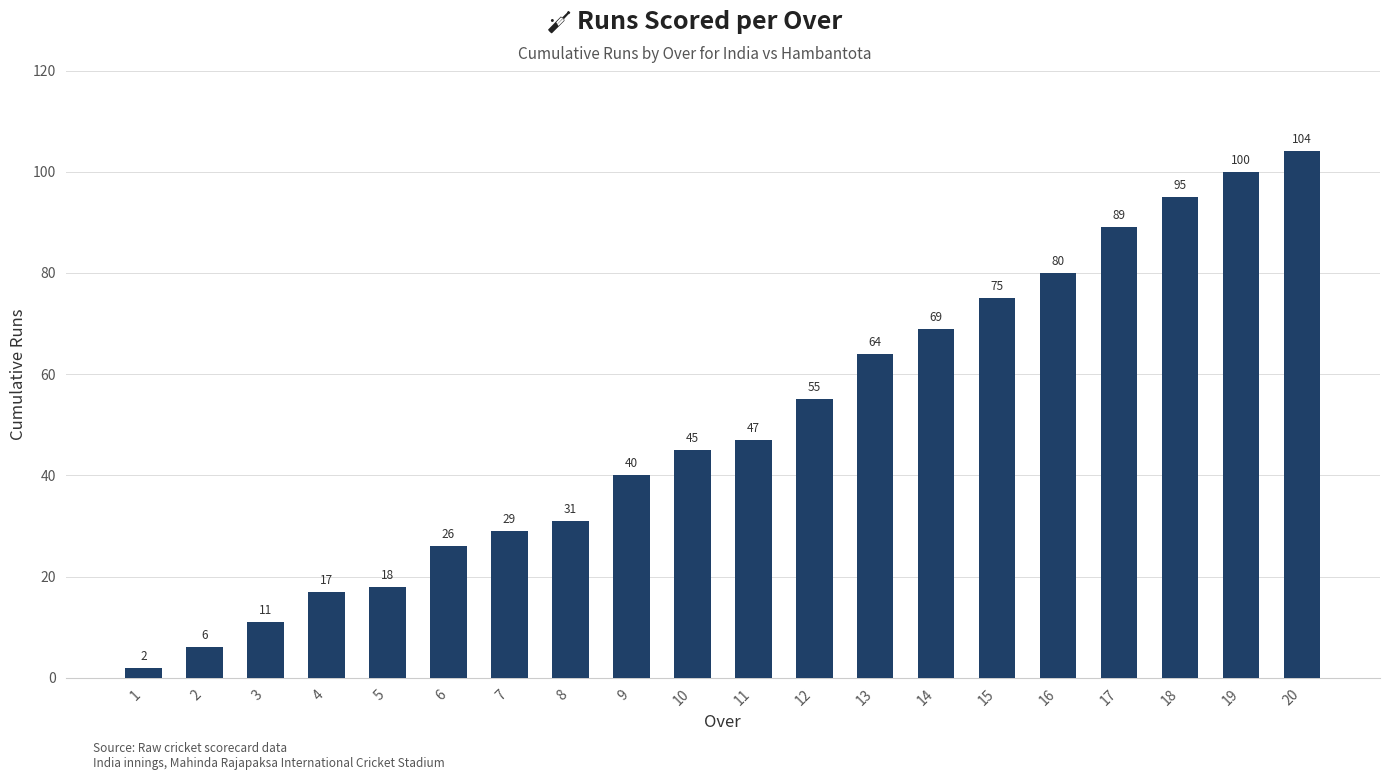

Count the number of data series in this chart.

1